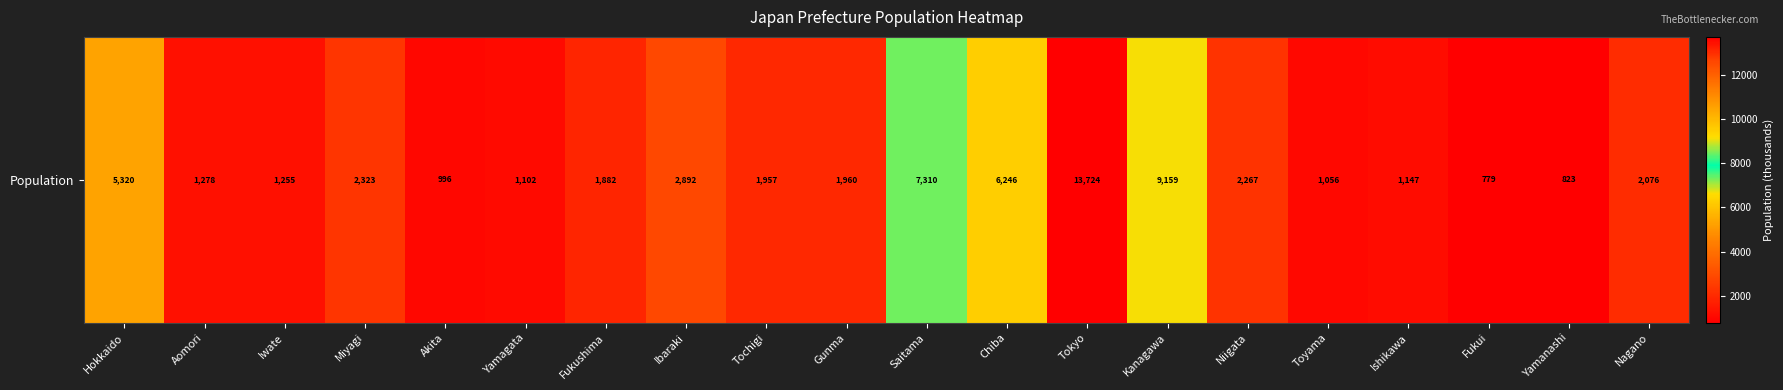

Count the number of data series in this chart.

1